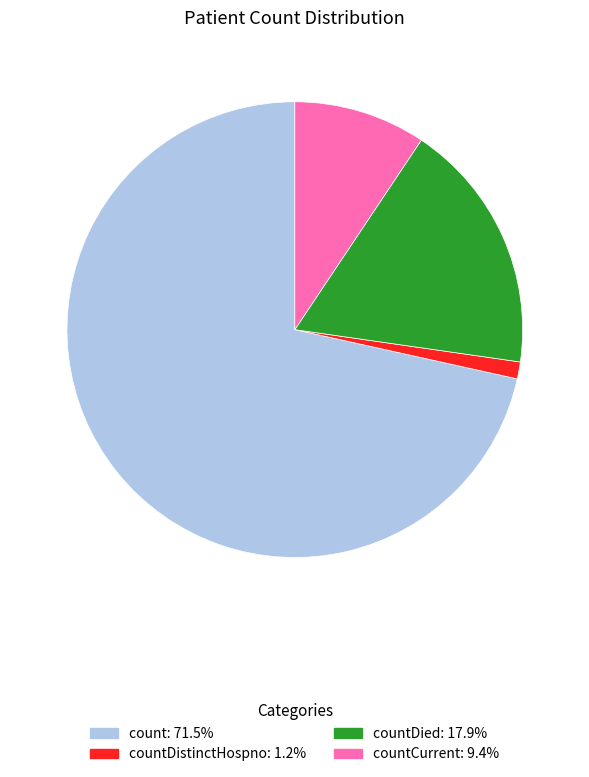

Is there a majority slice in this chart?

Yes